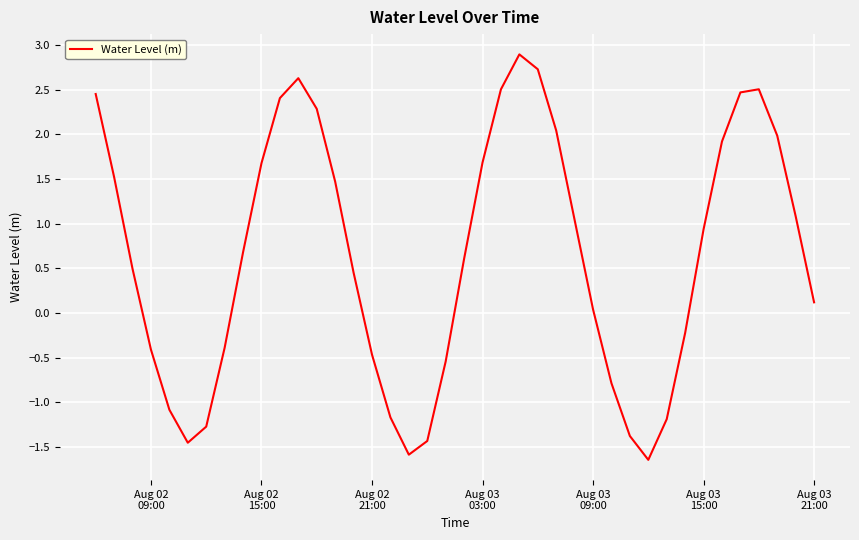

How many lines are shown in the chart?

1